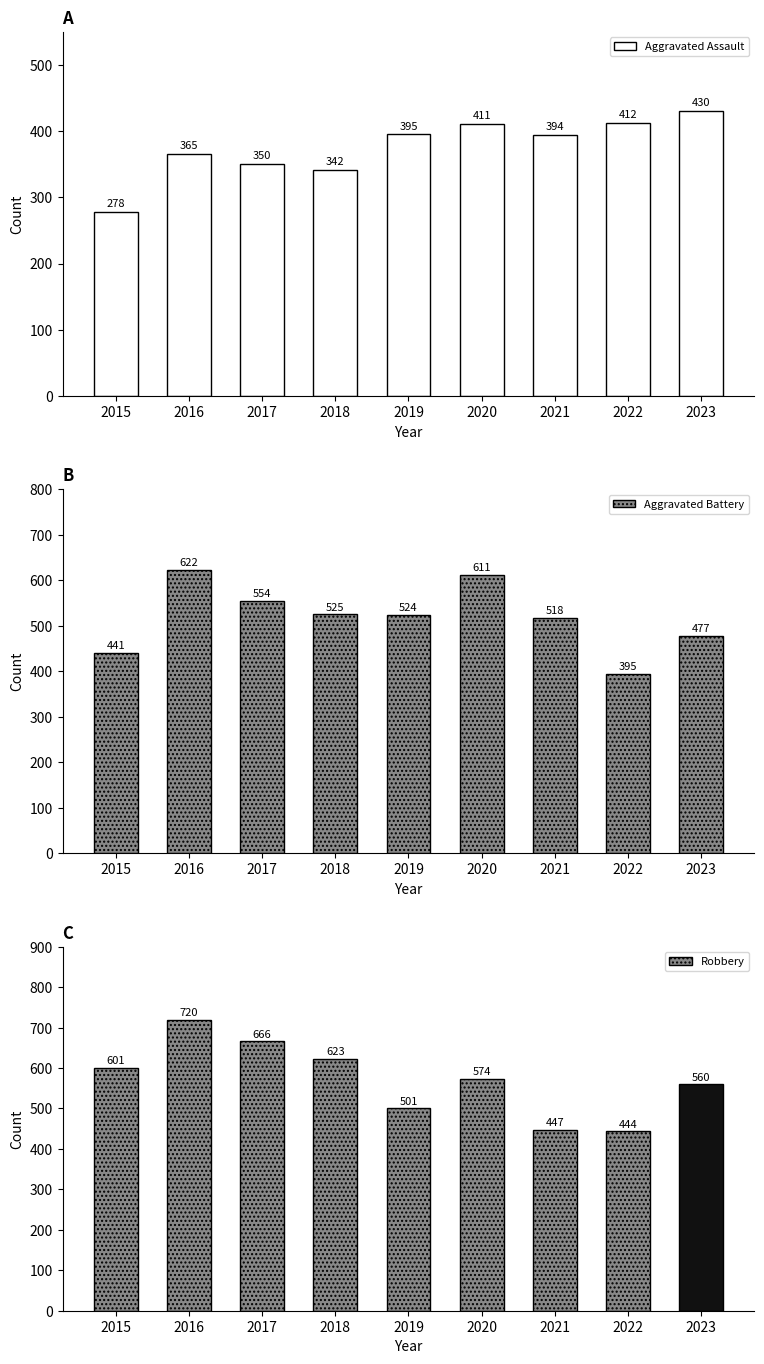

At which label is Aggravated Battery closest to 508?

2021